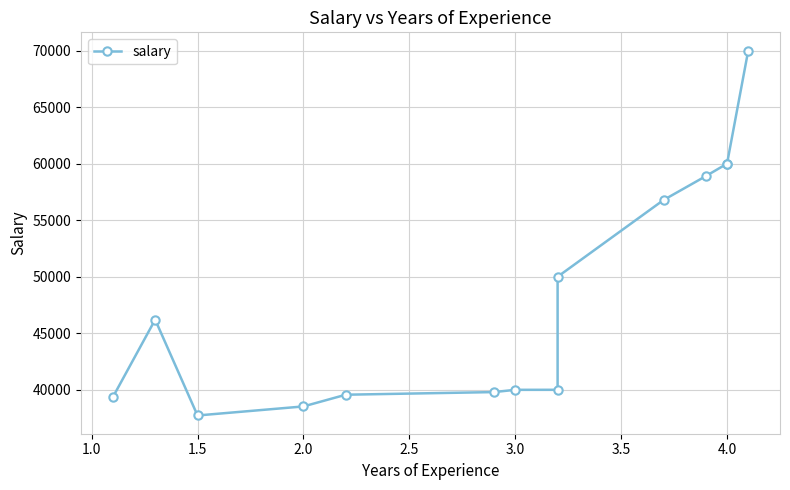

Between 4.0 and 2.5, which is larger?

4.0